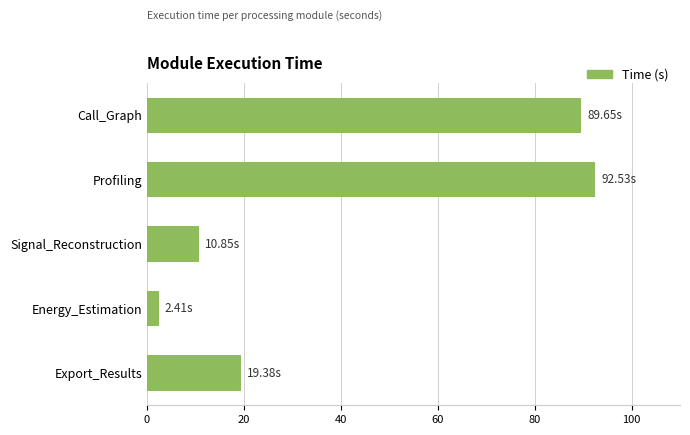

What is the change in value from Profiling to Signal_Reconstruction?

-81.7